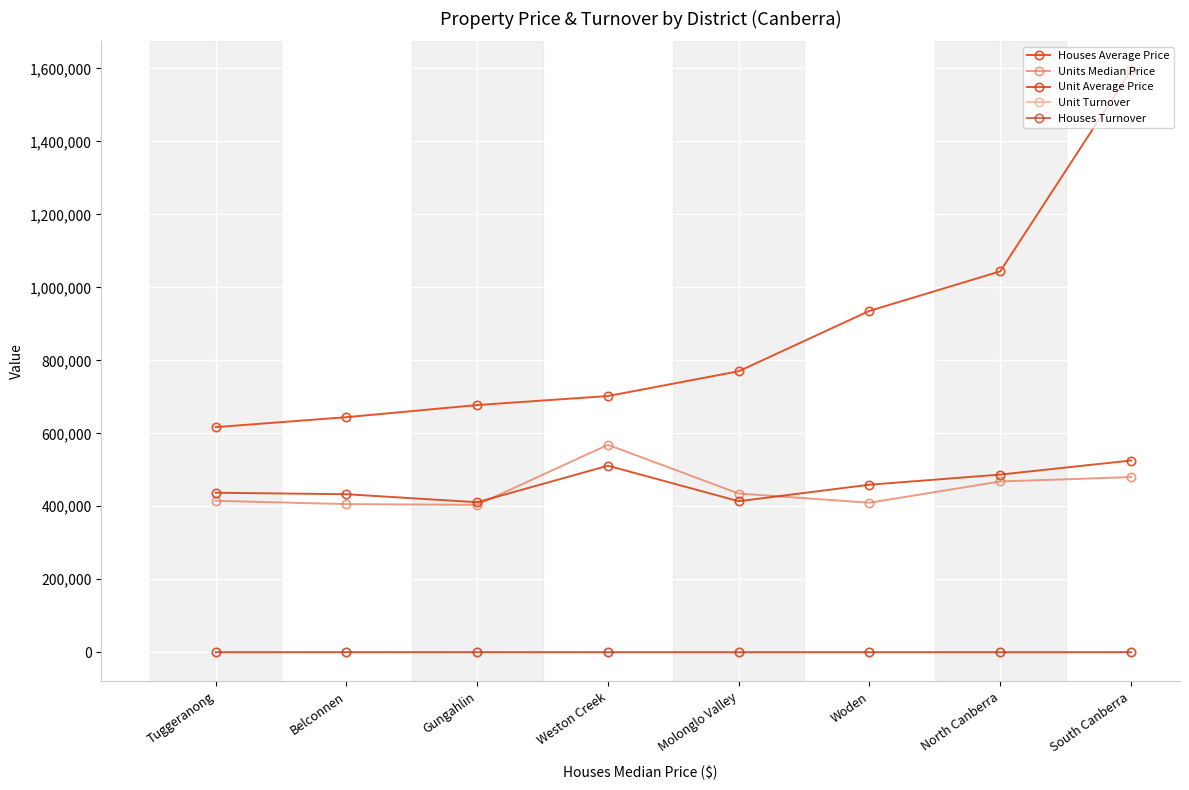

Reading left to right, what are all the values shown in this chart?

Houses Average Price: 616998	644250	677486	702231	770140	935674	1043949	1594674
Units Median Price: 415000	406000	404000	568500	435000	409750	468000	480000
Unit Average Price: 437169	433065	411092	511200	413890	459138	486902	525400
Unit Turnover: 52	50	212	5	5	34	59	171
Houses Turnover: 72	100	72	26	8	23	39	23